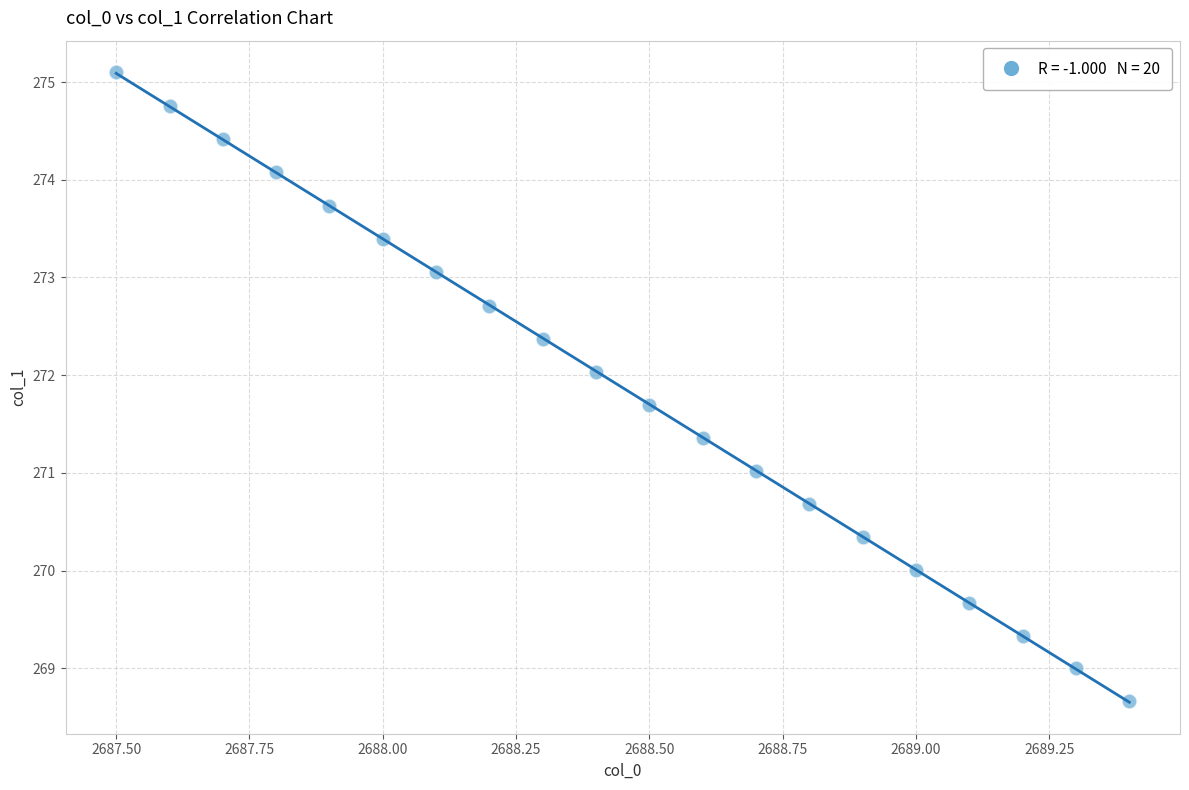

What is the range of Y values (max minus min)?

6.4